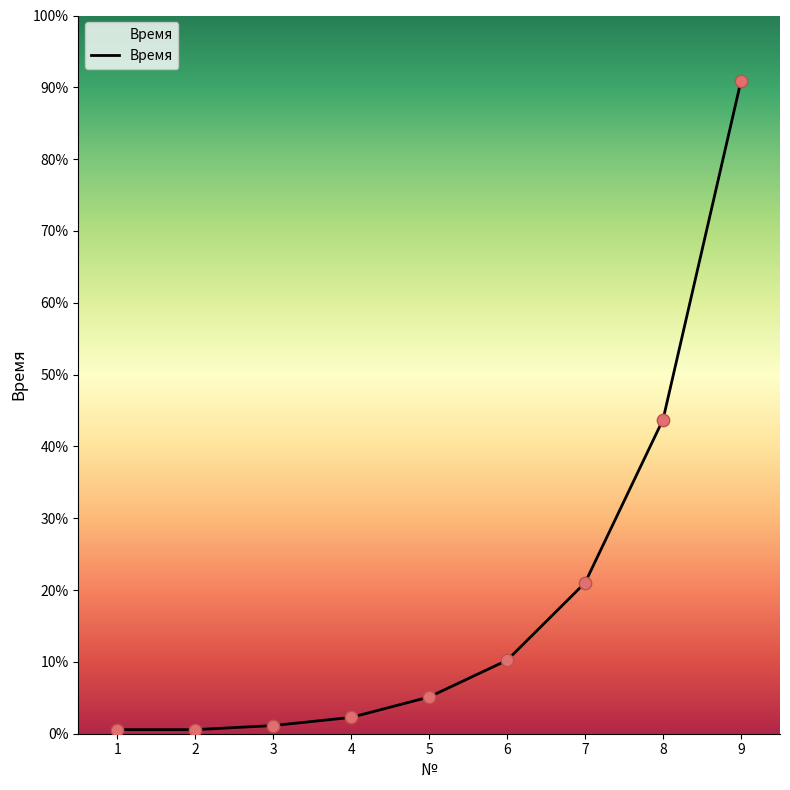

Between 8 and 9, which is larger?

9